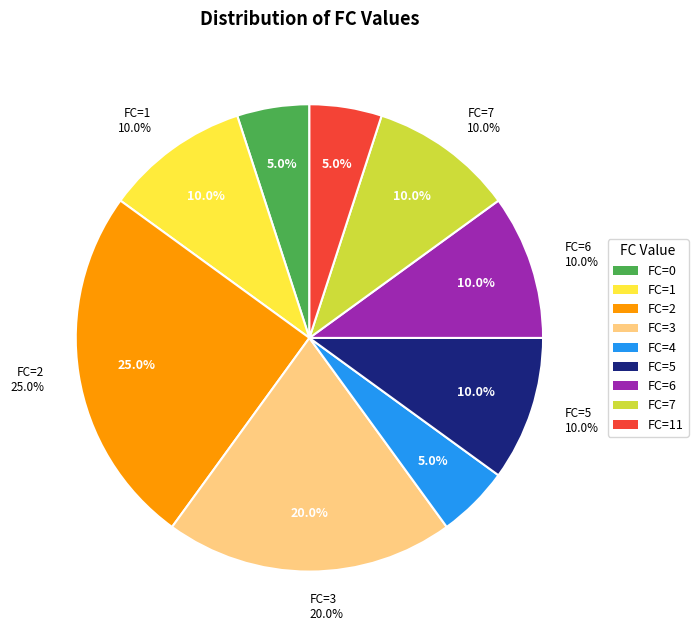

What is the smallest slice in the pie chart?

4